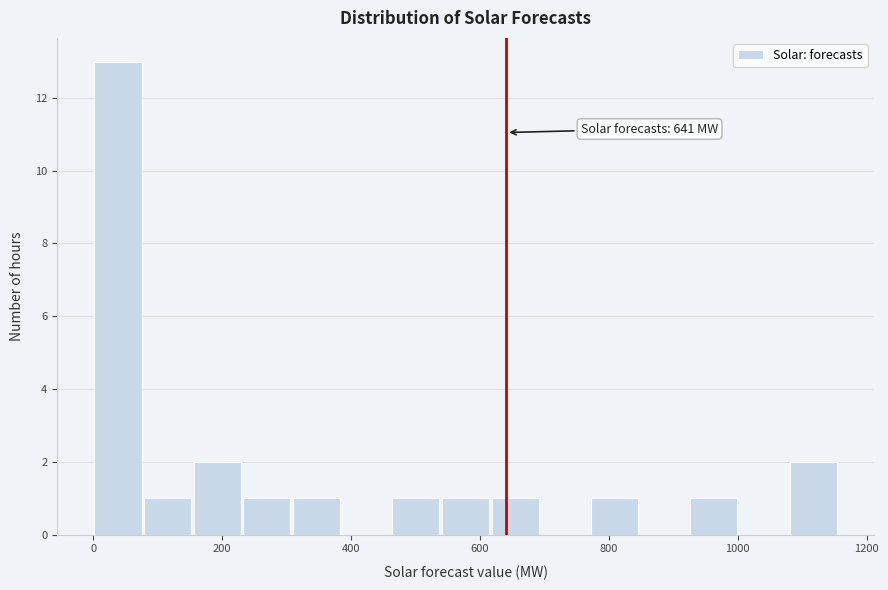

Read against the x-axis, roughly where is the centre of the tallest bar?

40